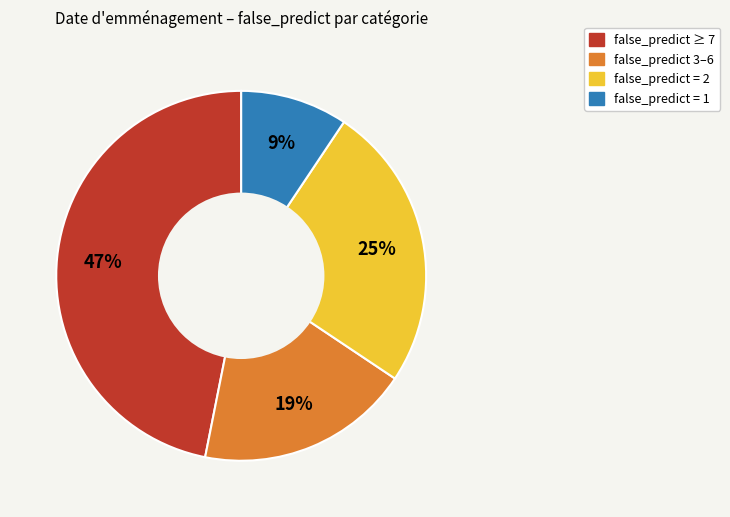

How many segments does this pie chart have?

4